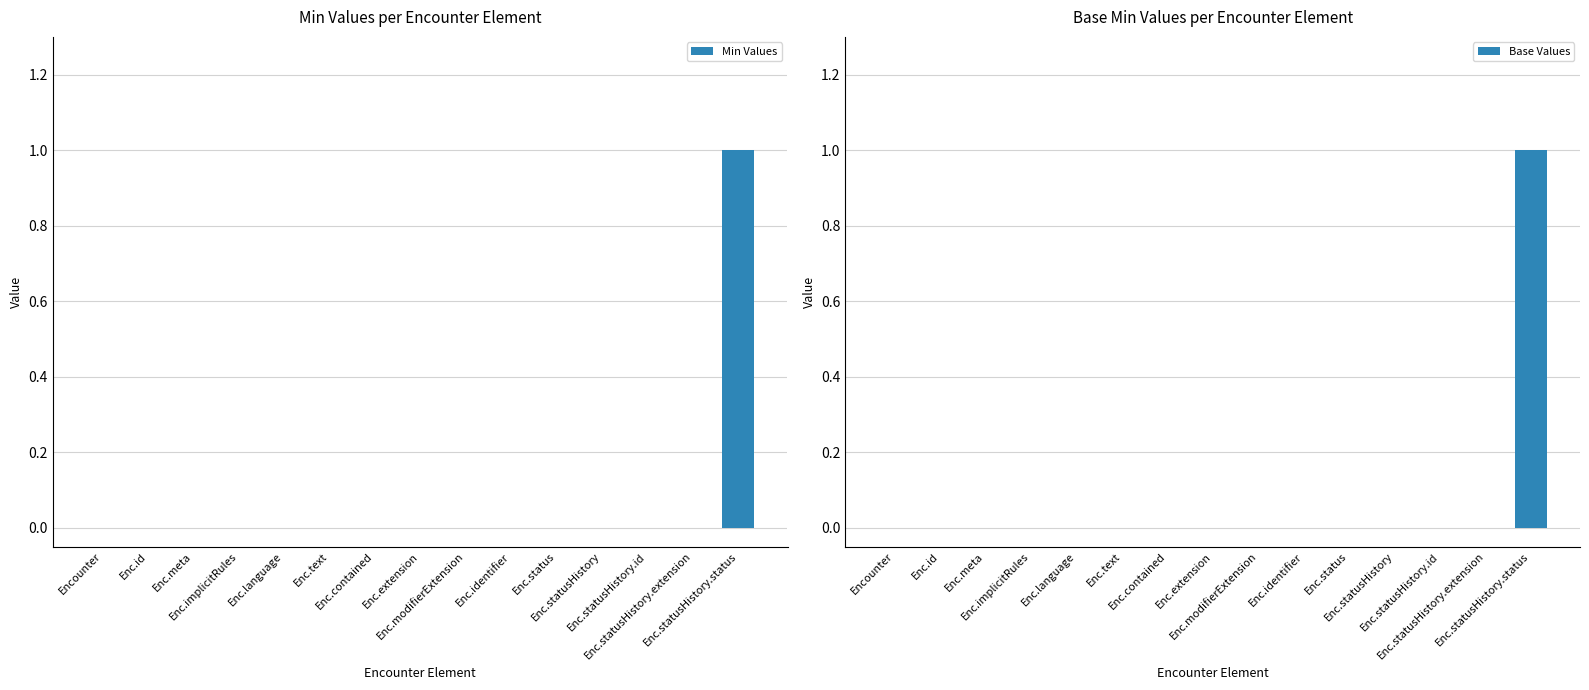

Where is Base Values nearest to the value 0?

Encounter